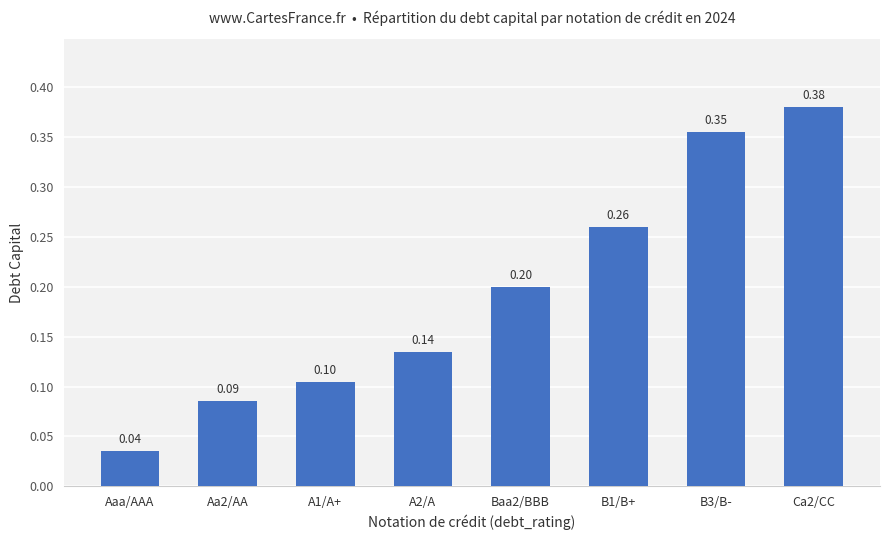

What is the change in value from Aaa/AAA to A1/A+?

+0.1